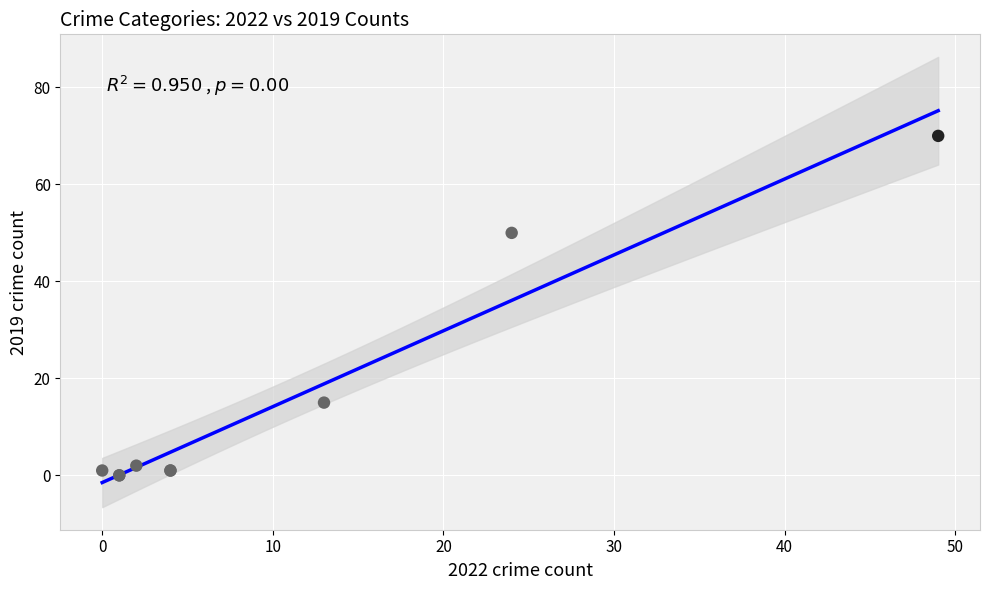

What Y value in the scatter plot is closest to 35?

50